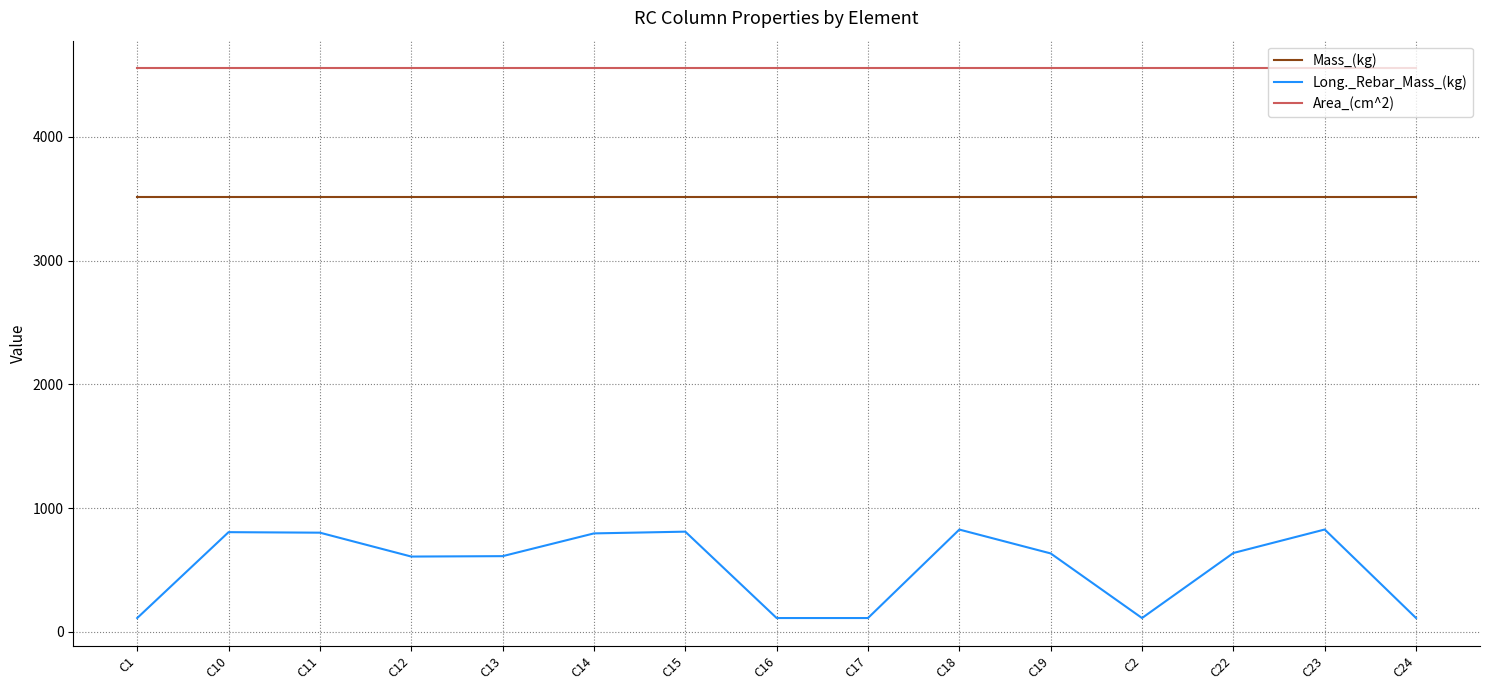

What is the minimum value for Area_(cm^2)?

4556.3